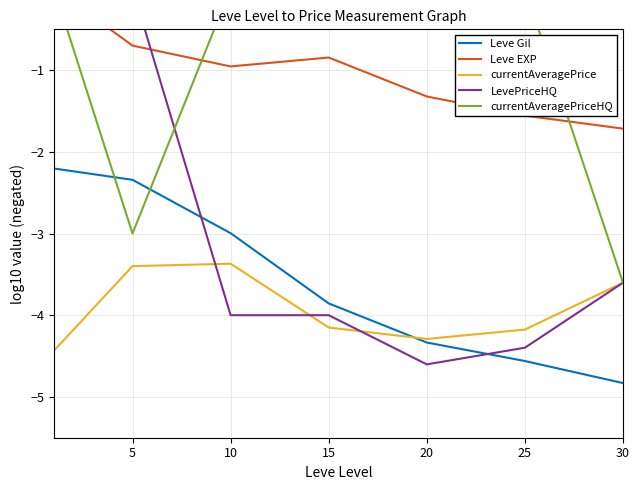

After their last crossing, which series has the higher values: LevePriceHQ or currentAveragePrice?

currentAveragePrice